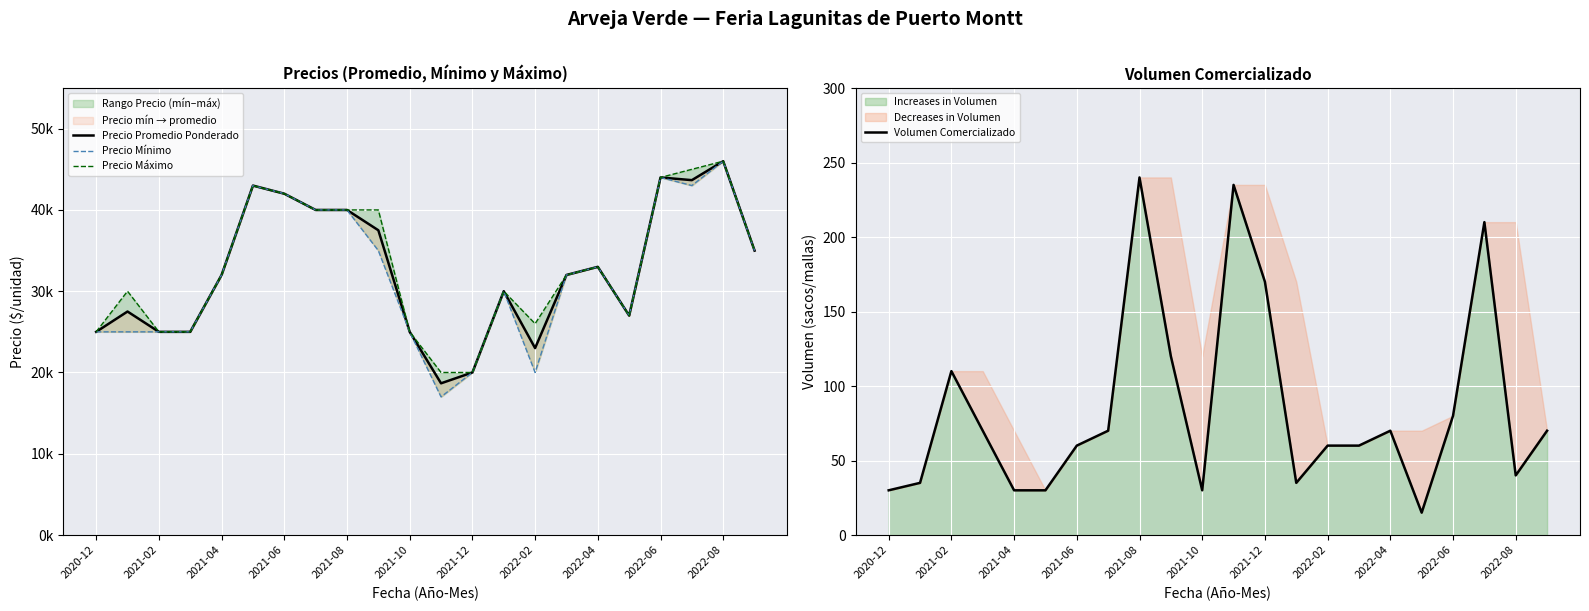

What is the maximum value for Increases in Volumen?

240